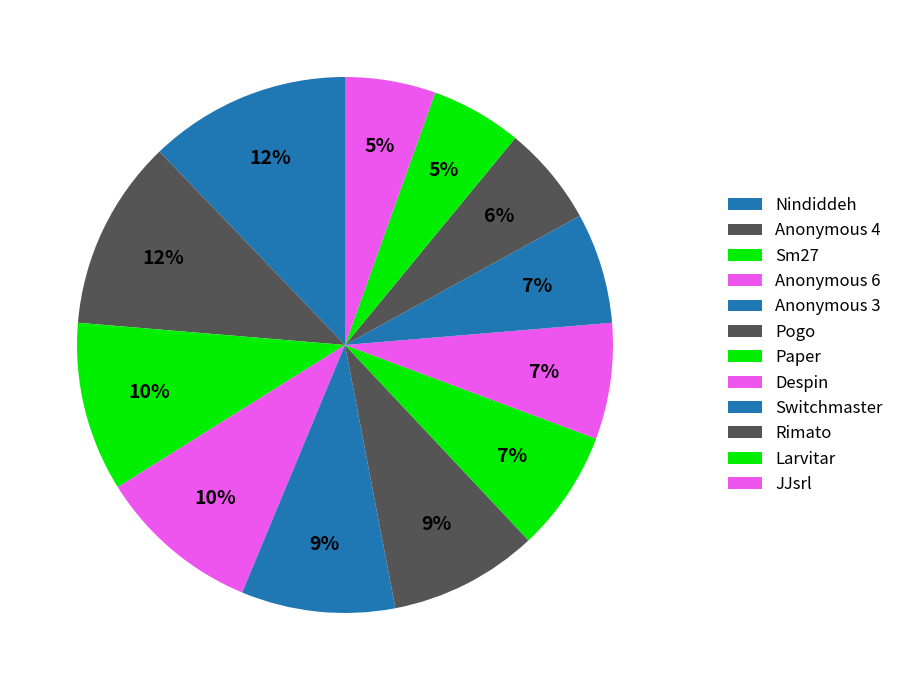

The Anonymous 3 slice represents 9% of the pie. True or false?

True